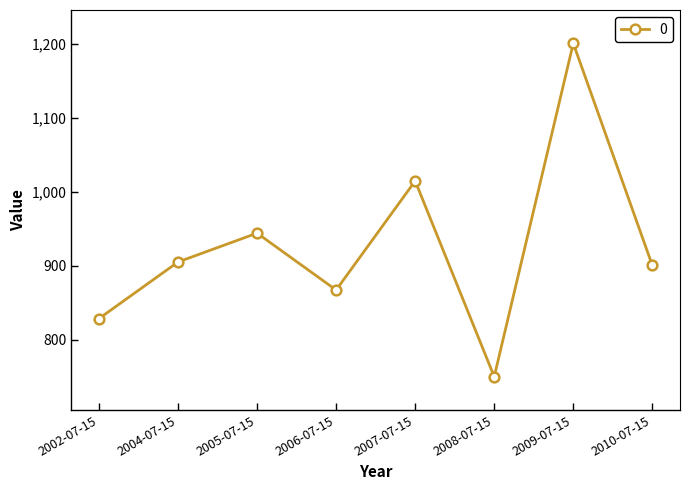

At which category does the data reach its first local peak?

2005-07-15